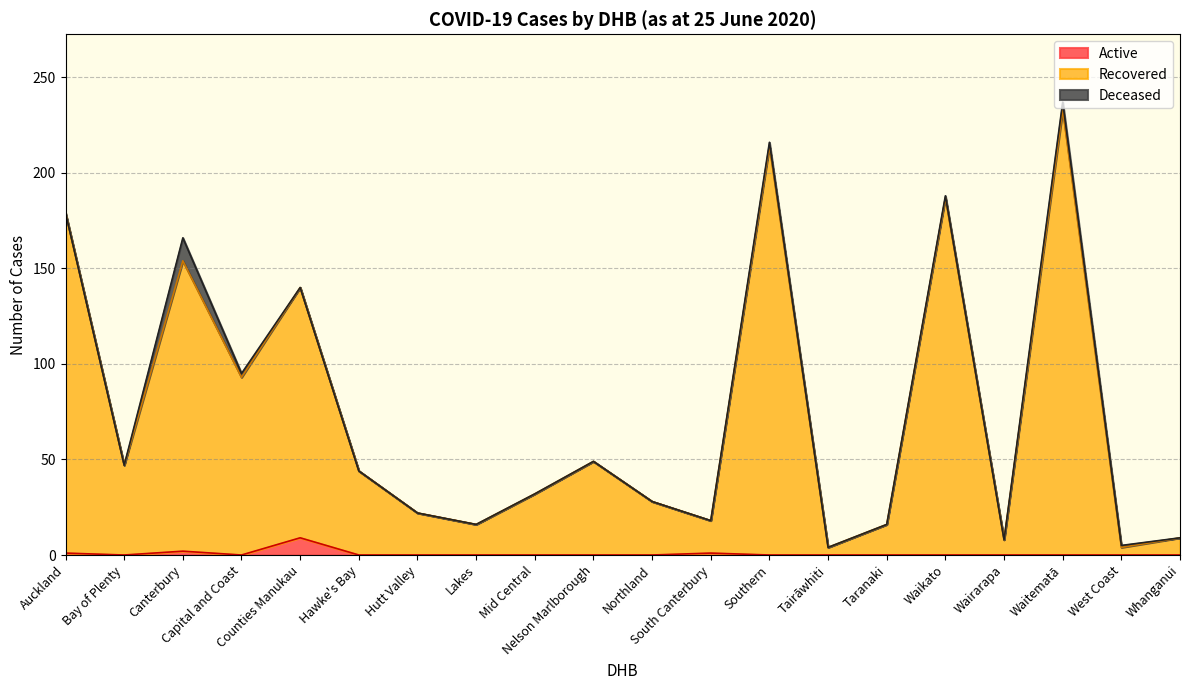

True or false: Recovered has more than 1 interior local peaks.

True